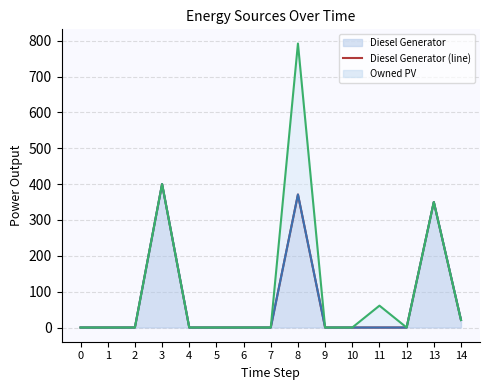

What is the sum of all Diesel Generator (line) values?

1142.0